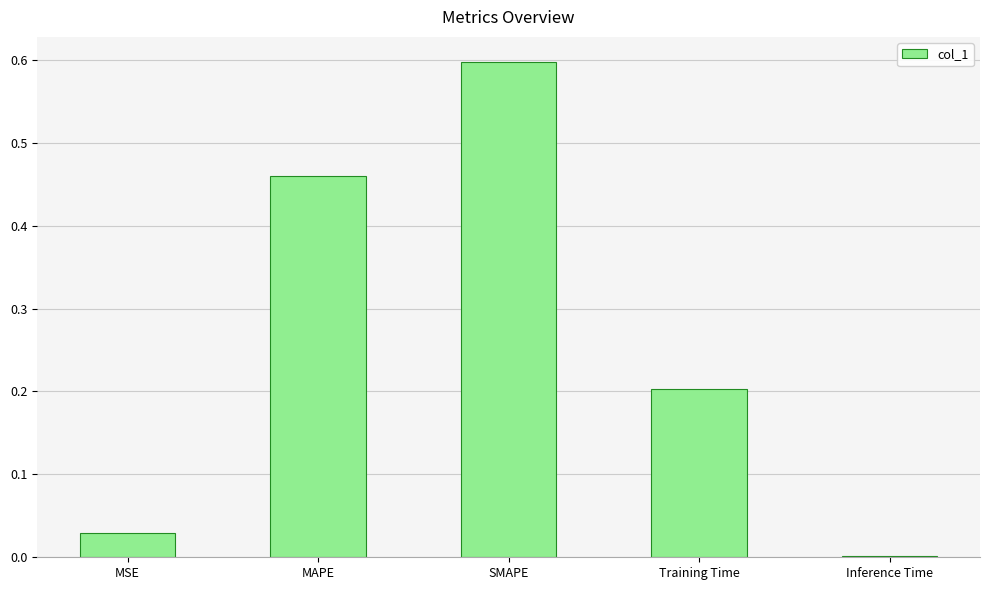

What is the approximate value at SMAPE?

0.6